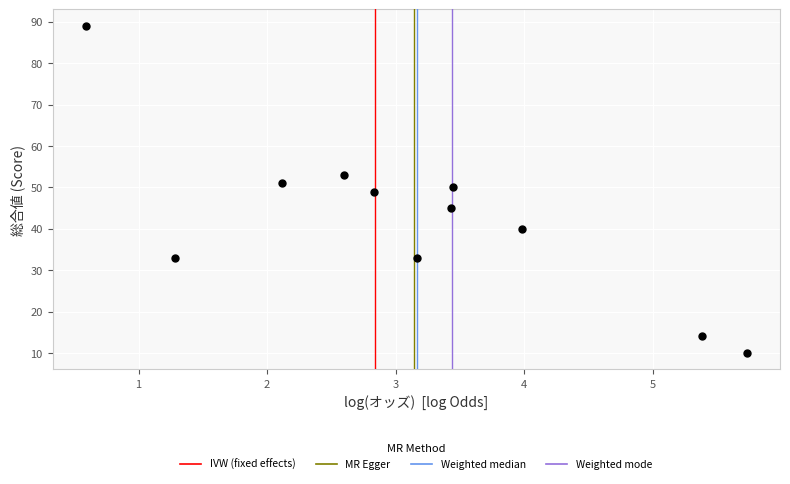

What is the range of Y values (max minus min)?

79